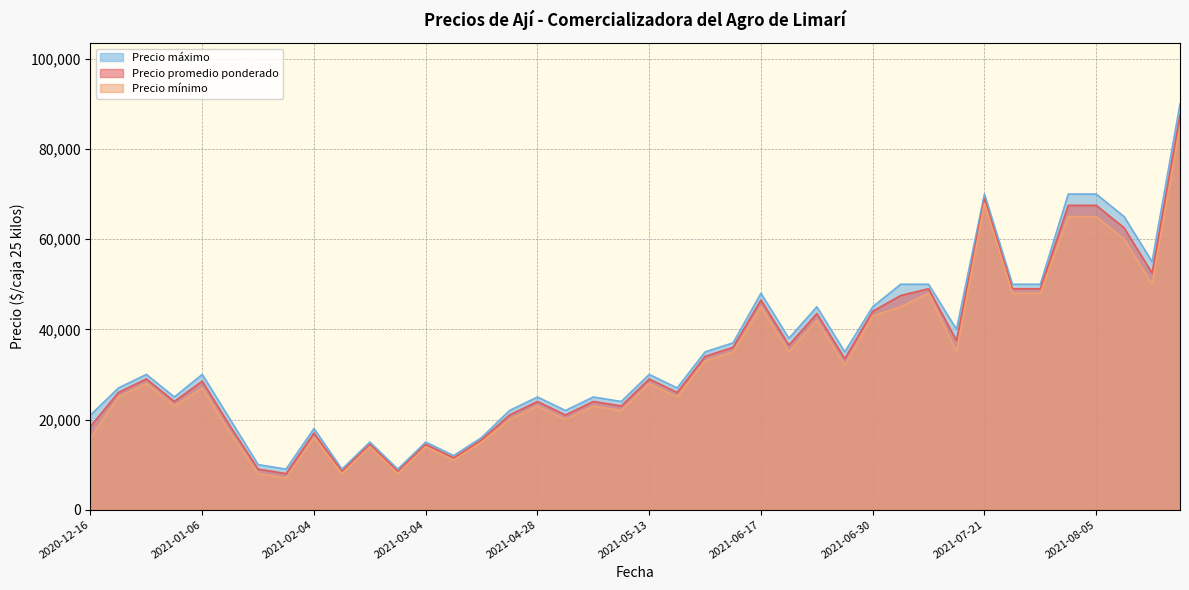

Is it true that Precio promedio ponderado equals 21095 at 2021-06-02?

False